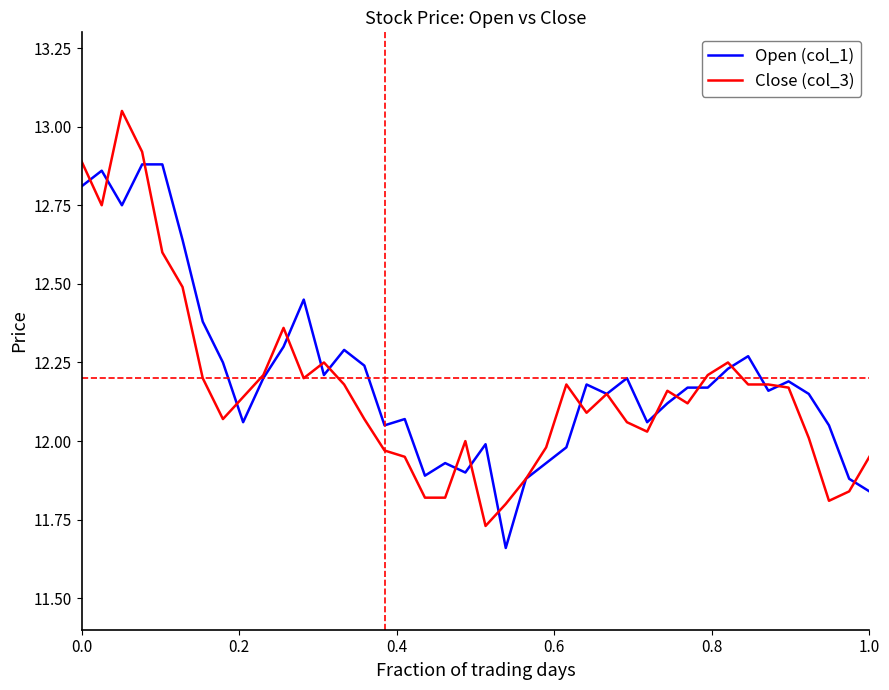

Rank the series by their maximum value, from lowest to highest.

Open (col_1), Close (col_3)